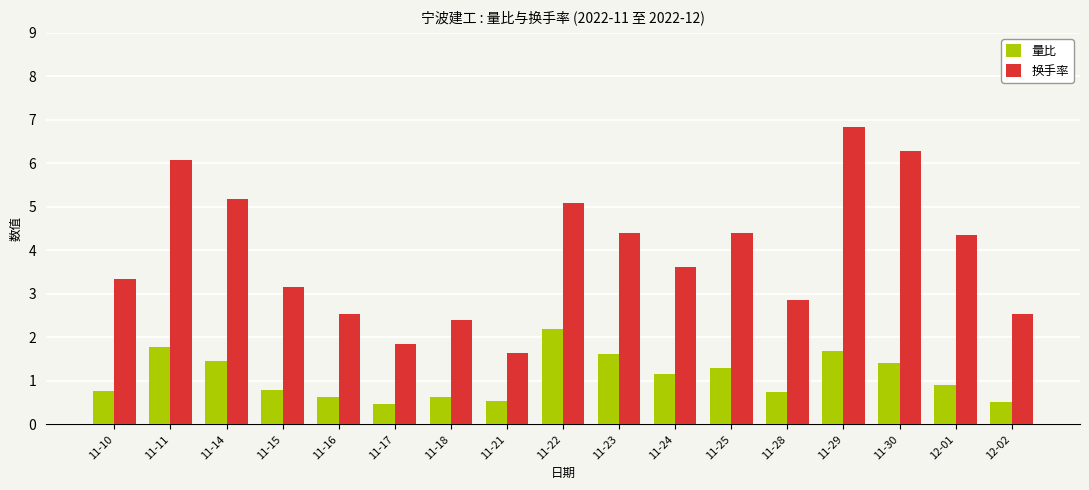

Which series has the widest spread of values?

换手率